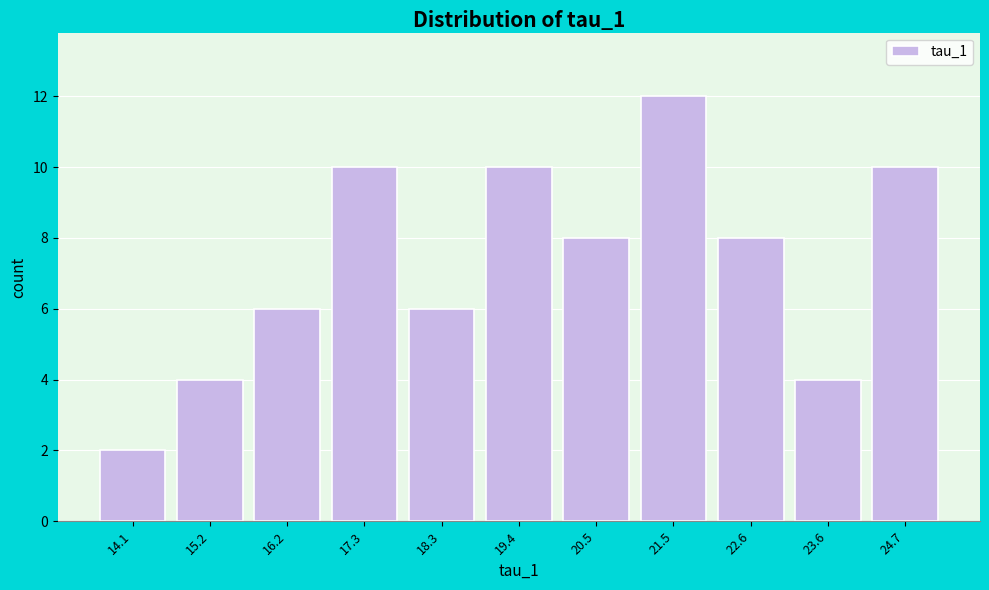

Reading left to right, extract all data points from this chart.

14.1=2	15.2=4	16.2=6	17.3=10	18.3=6	19.4=10	20.5=8	21.5=12	22.6=8	23.6=4	24.7=10